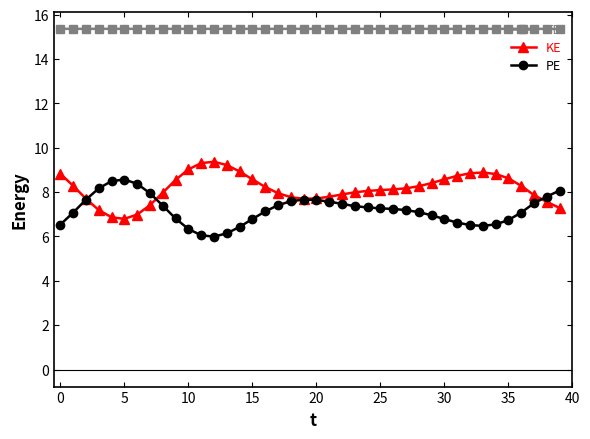

What is the value of the TE point at the 35th from the left?

15.4